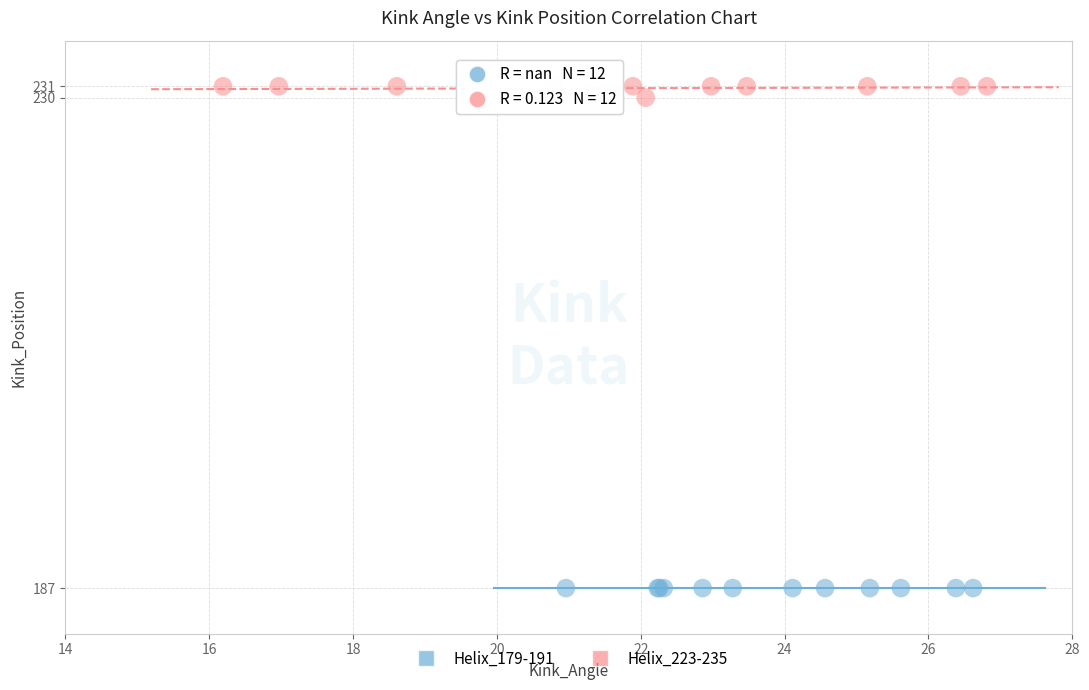

What are all the series names shown in the legend?

Helix_179-191, Helix_223-235